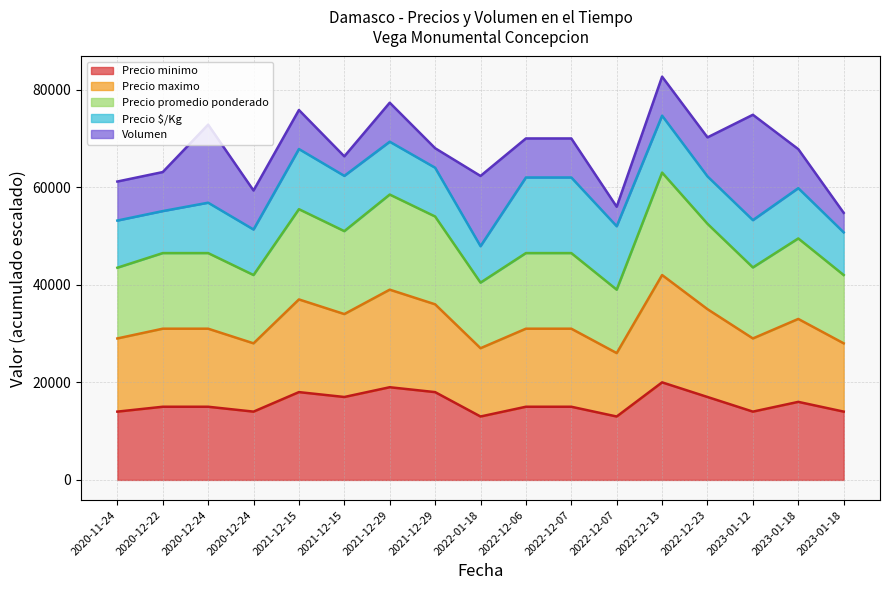

At which label does Precio promedio ponderado reach its minimum?

2022-12-07